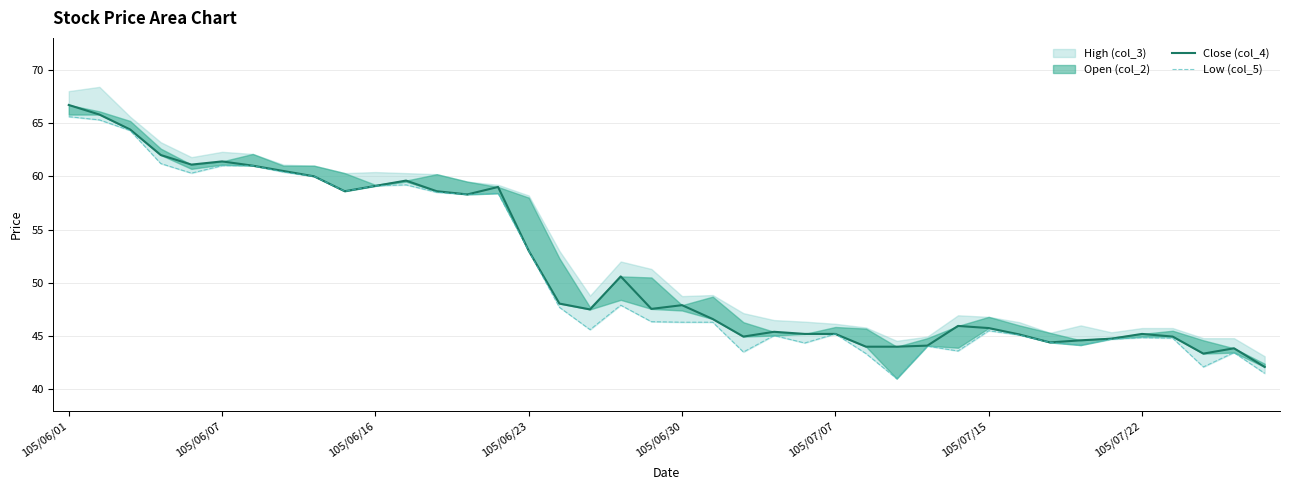

How many data points in Low (col_5) are less than 46?

19